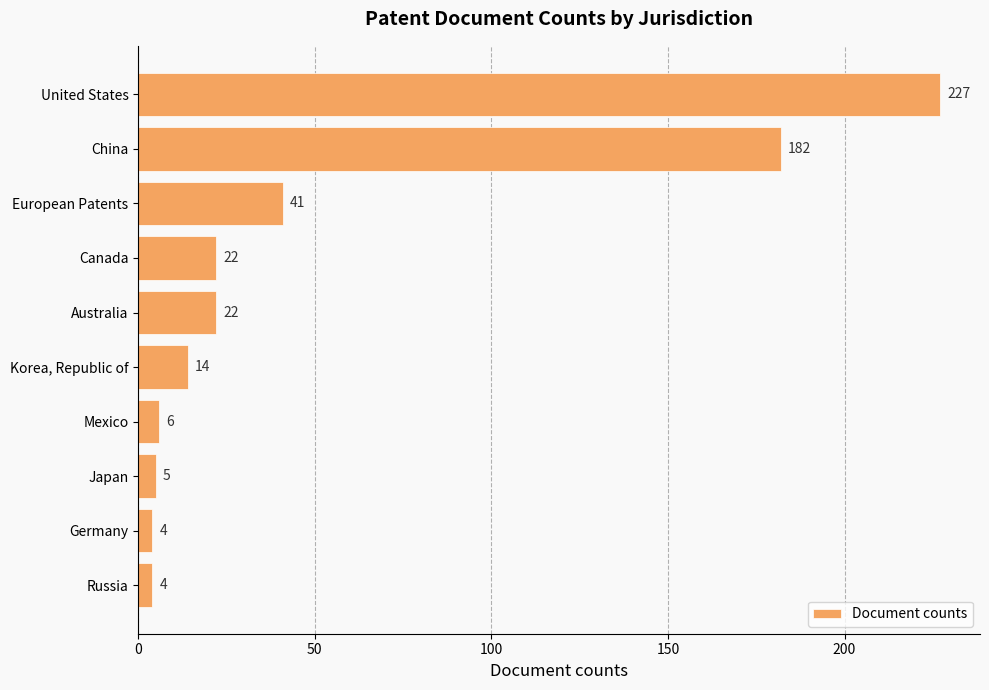

At which label is the value closest to 115?

China